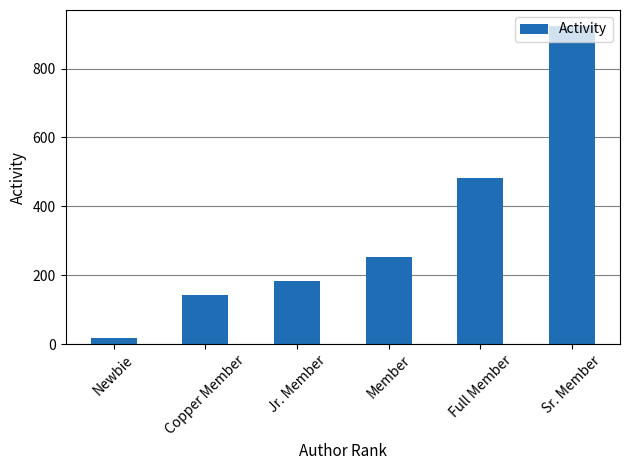

Which has a higher value, Jr. Member or Member?

Member